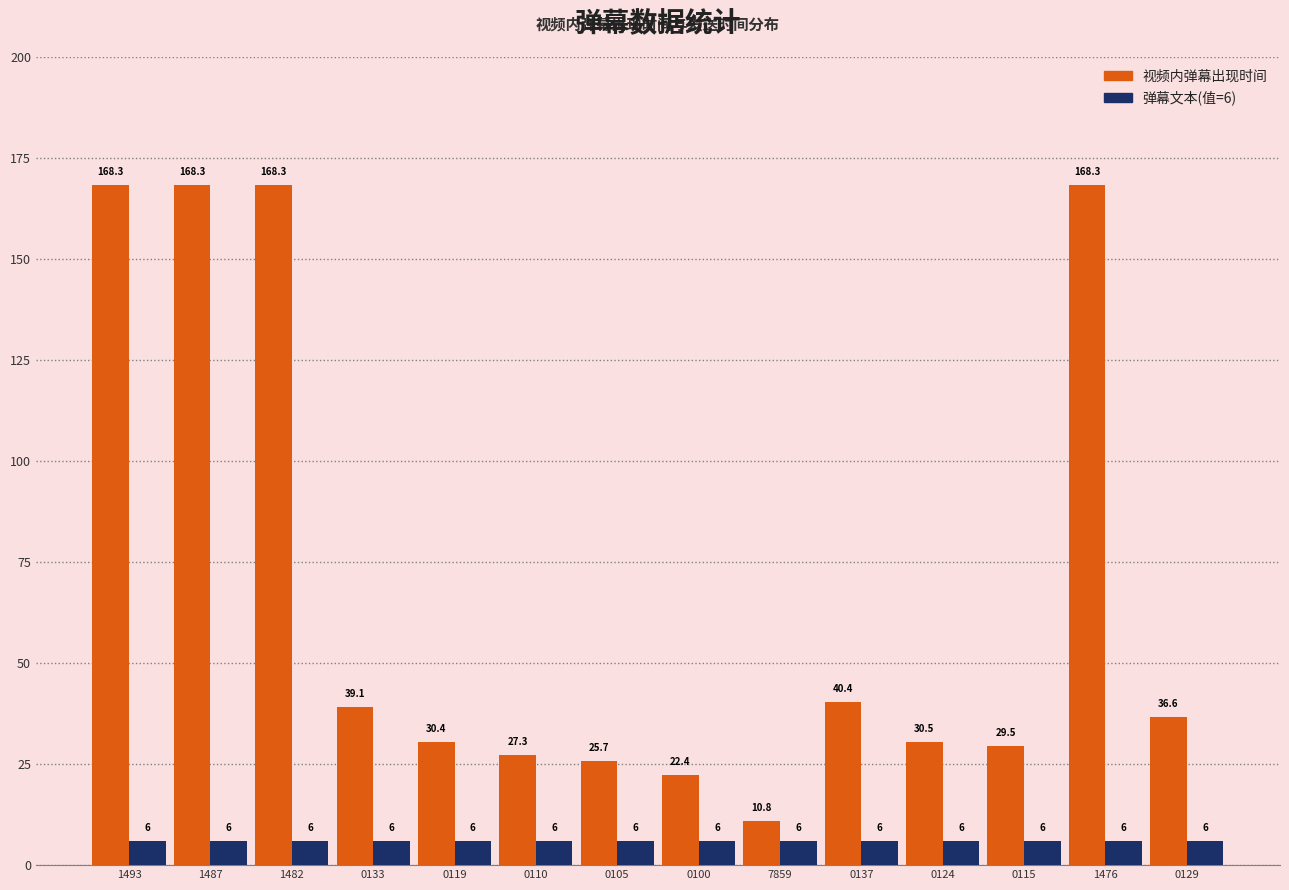

What is the maximum value shown in the chart?

168.3